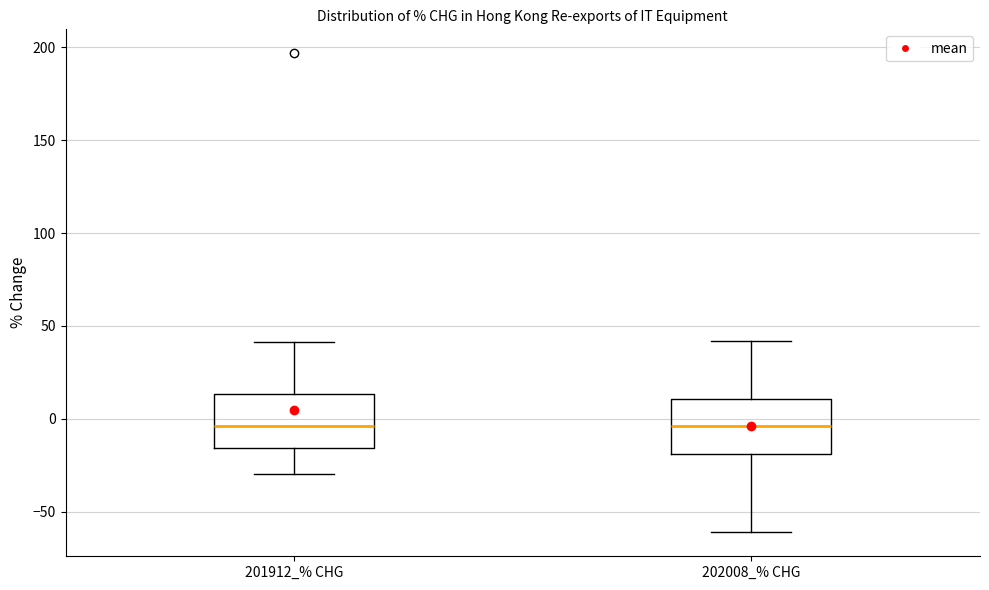

Where is the upper edge of the box for 201912_% CHG on the y-axis? The values are not printed on the chart, so give them approximately, as read against the axis.

15